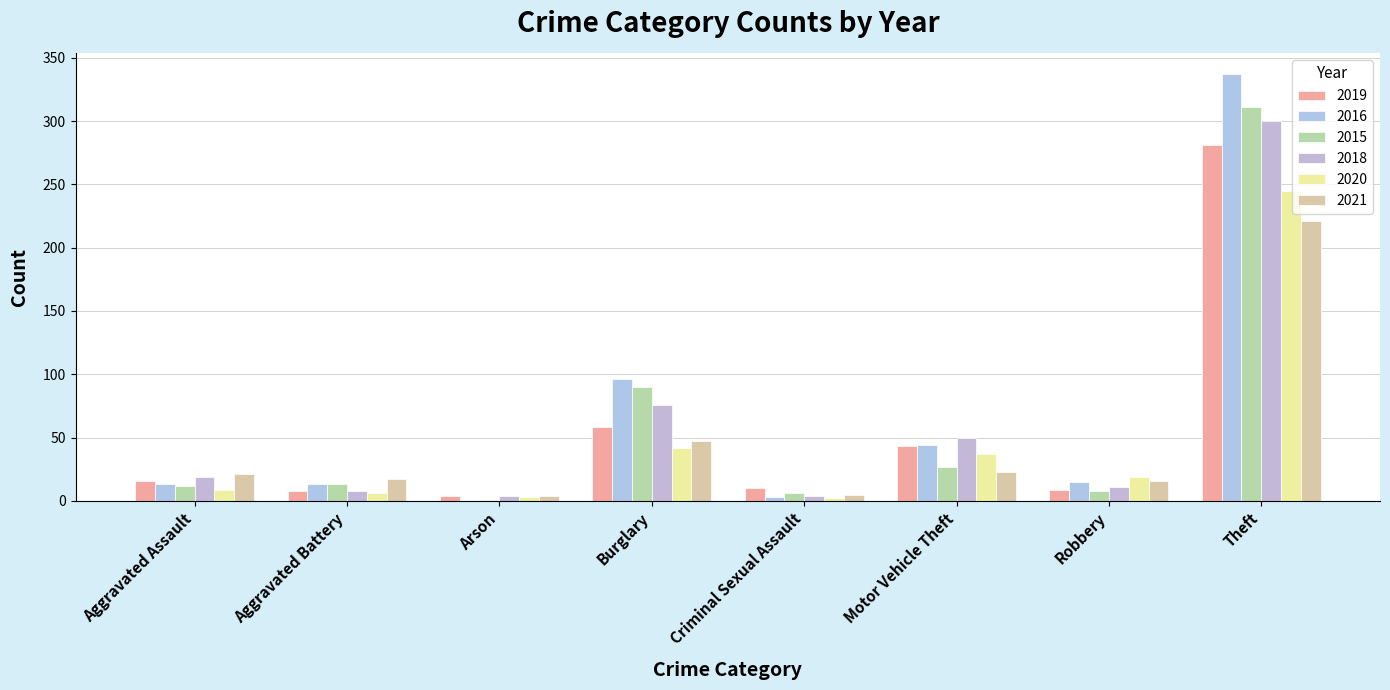

What is the minimum value for 2018?

4